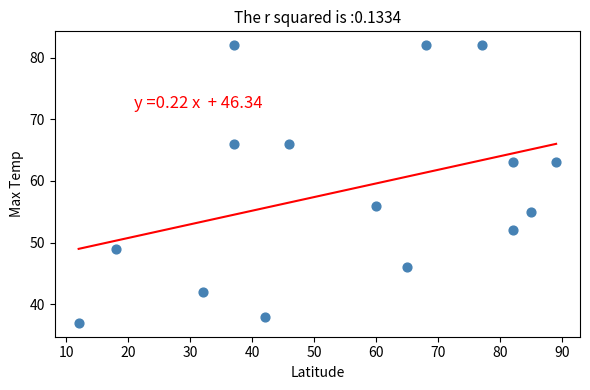

What Y value in the scatter plot is closest to 59?

56